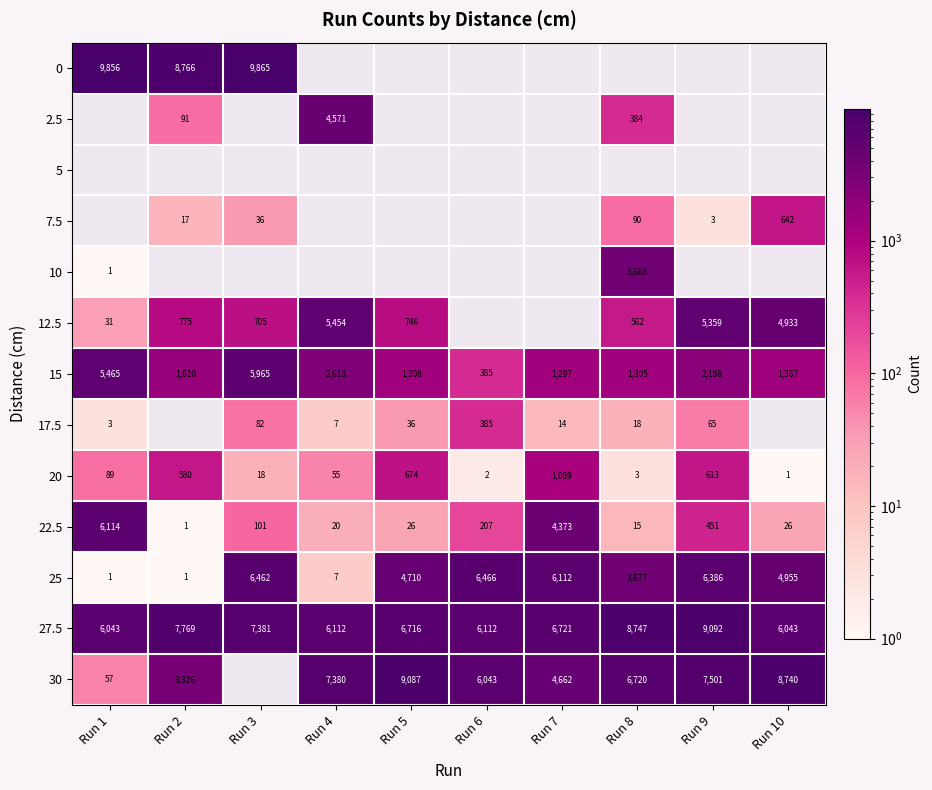

Is it true that 27.5 equals 6112 at Run 6?

True